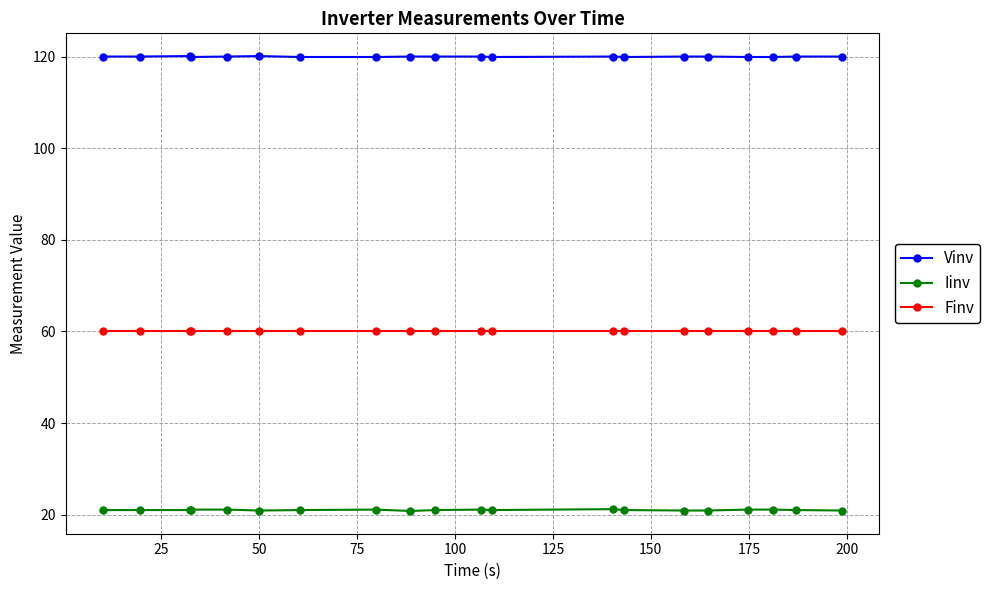

What is the average value of the Vinv series?

120.0